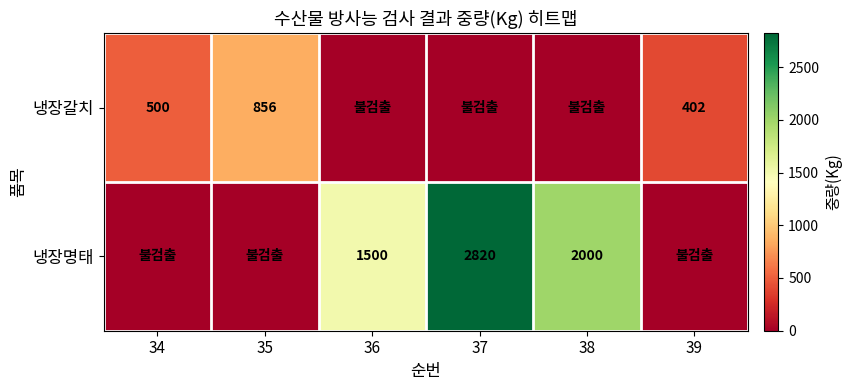

Is the value of 냉장갈치 at 39 greater than the value of 냉장명태 at 36?

No